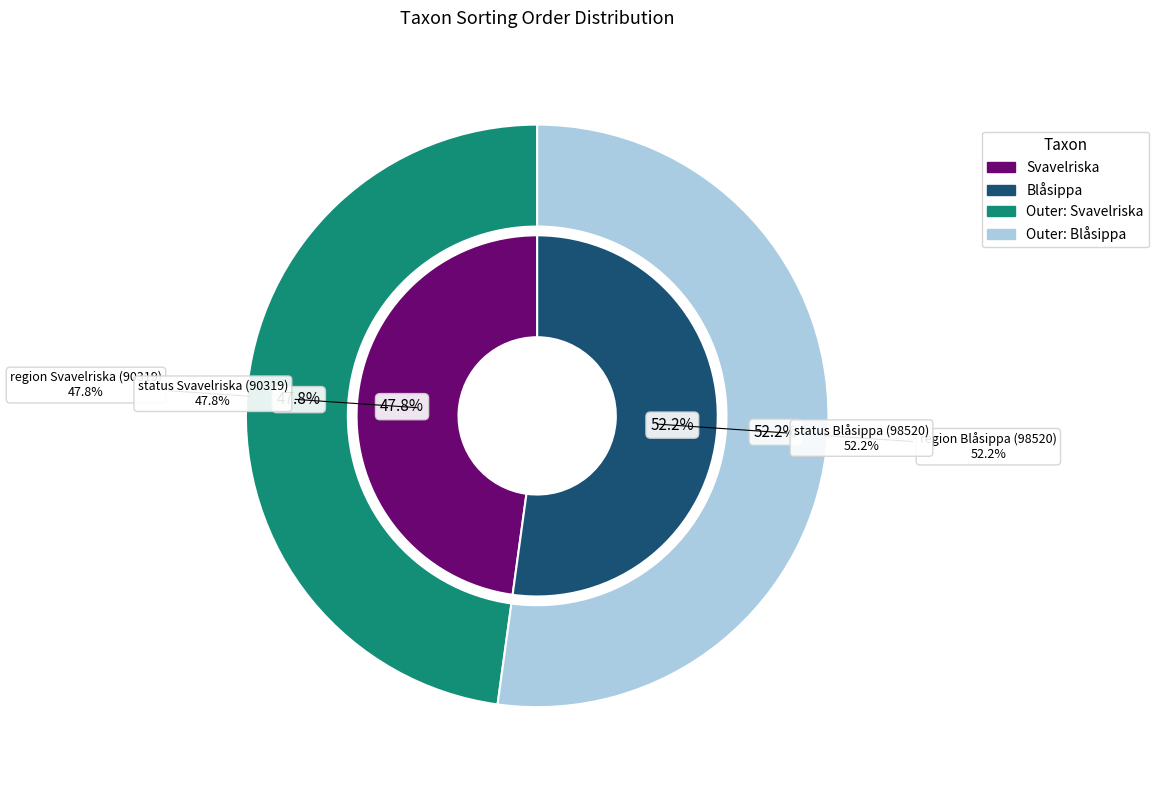

To the nearest percent, what is the difference between the 0 and 1 slice percentages?

4%